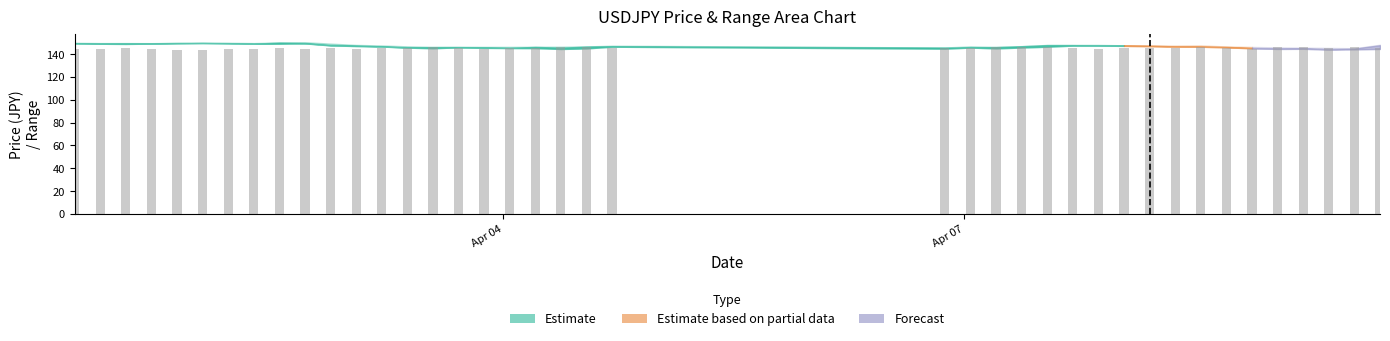

What is the difference between the second highest and second lowest values?

2.5